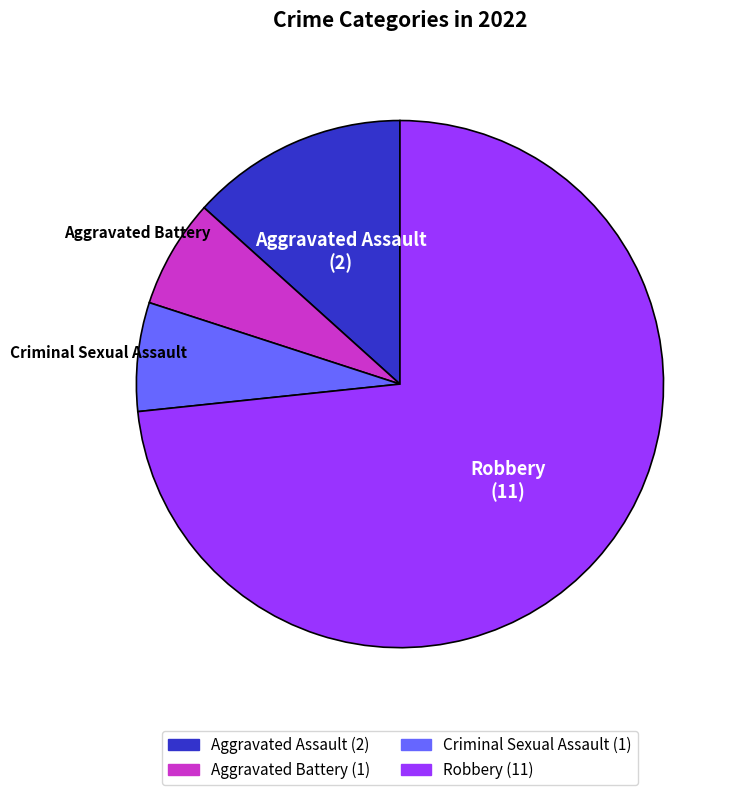

Is it true that Robbery is 73% of the pie?

True